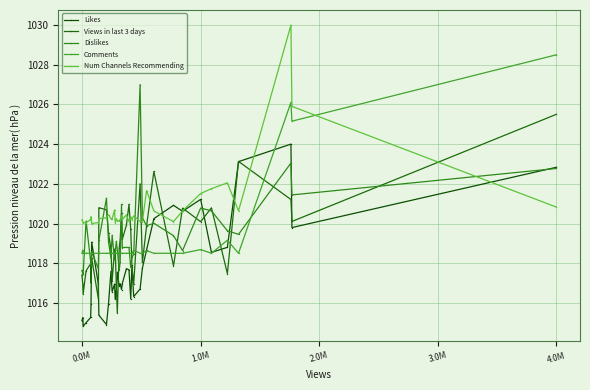

How many data points does each series have?

39